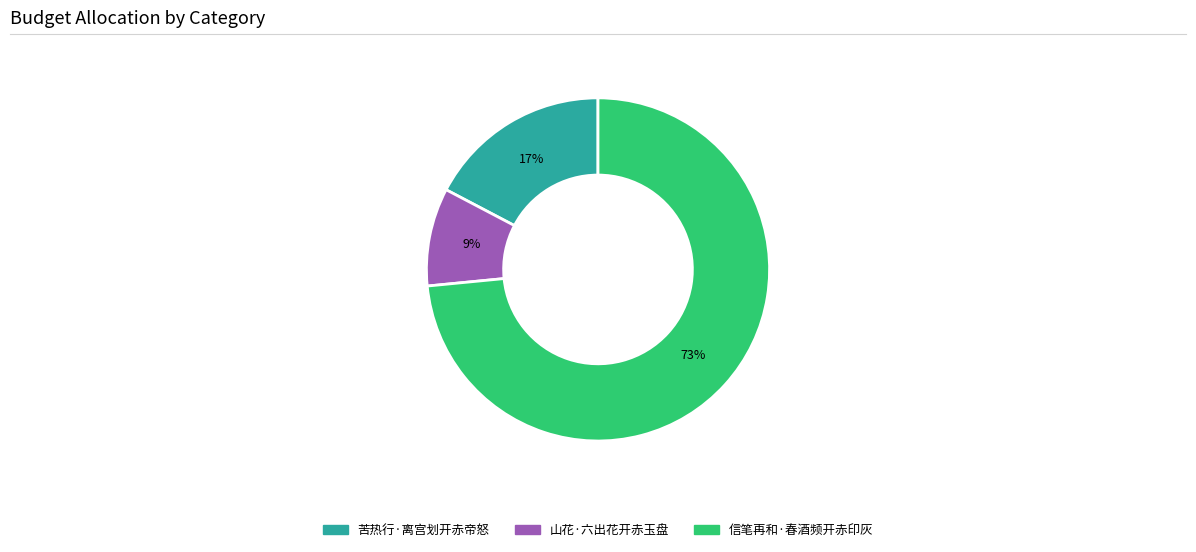

To the nearest percent, what percentage of the pie is 山花·六出花开赤玉盘?

9%